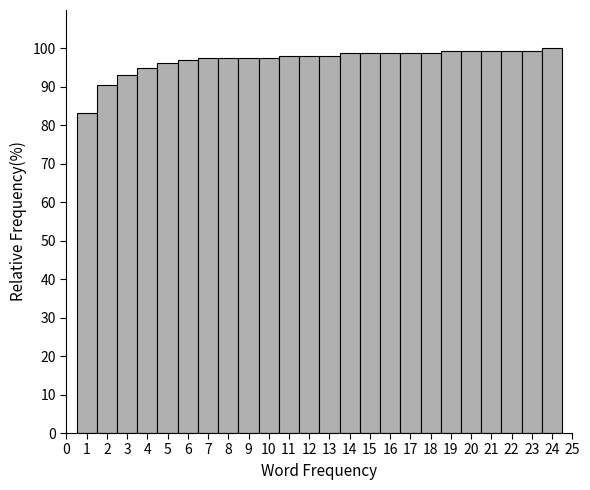

How tall is the bar that spans 15.5 to 16.5 on the x-axis? The values are not printed on the chart, so give them approximately, as read against the axis.

99